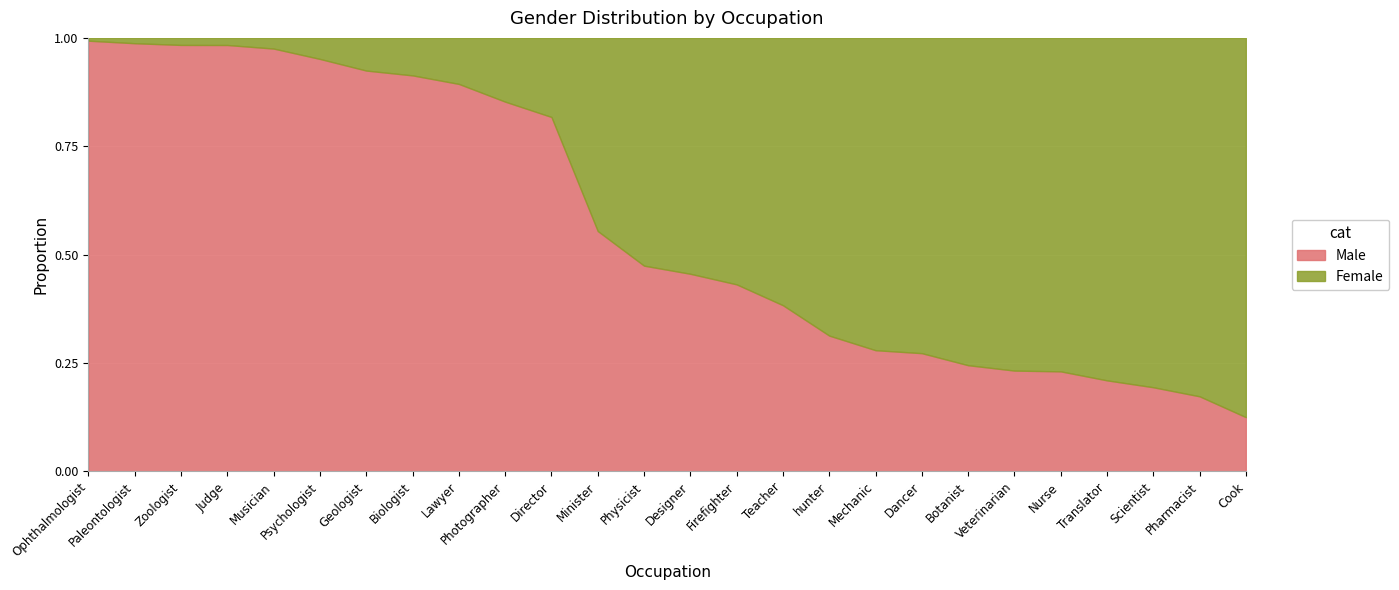

What is the difference between the highest and lowest values at Geologist?

0.8